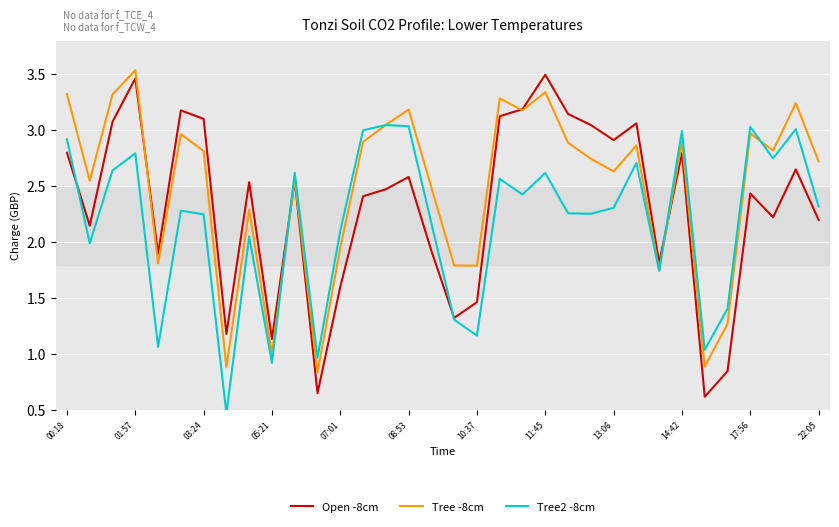

Which series has the largest total across all categories?

Tree -8cm